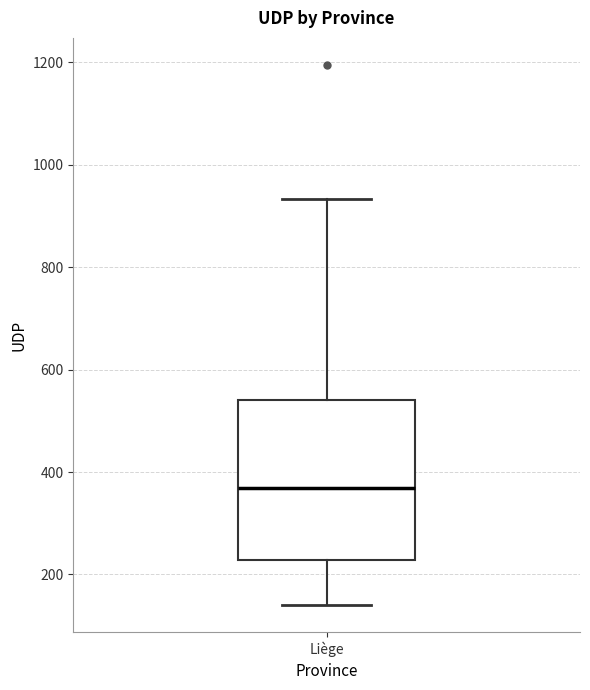

Read this box plot against the y-axis: the position of the median line, the range covered by the box, and the ends of both whiskers. The values are not printed on the chart, so give them approximately, as read against the axis.

median 360, box 220 to 540, whiskers 140 to 940